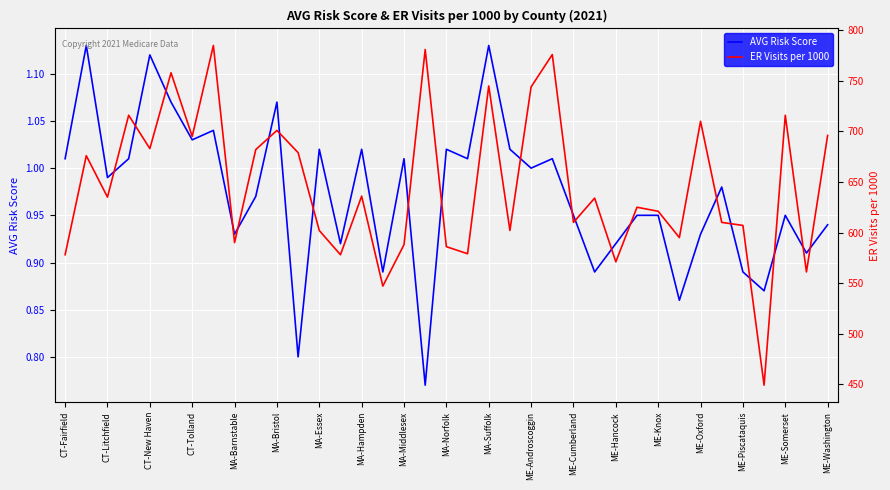

Reading right to left, what are all the values shown in this chart?

AVG Risk Score: 0.9	0.9	0.9	0.9	0.9	1.0	0.9	0.9	0.9	0.9	0.9	0.9	0.9	1.0	1.0	1.0	1.1	1.0	1.0	0.8	1.0	0.9	1.0	0.9	1.0	0.8	1.1	1.0	0.9	1.0	1.0	1.1	1.1	1.0	1.0	1.1	1.0
ER Visits per 1000: 696.0	561.0	716.0	449.0	607.0	610.0	710.0	595.0	621.0	625.0	571.0	634.0	610.0	776.0	744.0	602.0	745.0	579.0	586.0	781.0	588.0	547.0	636.0	578.0	602.0	679.0	701.0	682.0	590.0	785.0	695.0	758.0	683.0	716.0	635.0	676.0	578.0